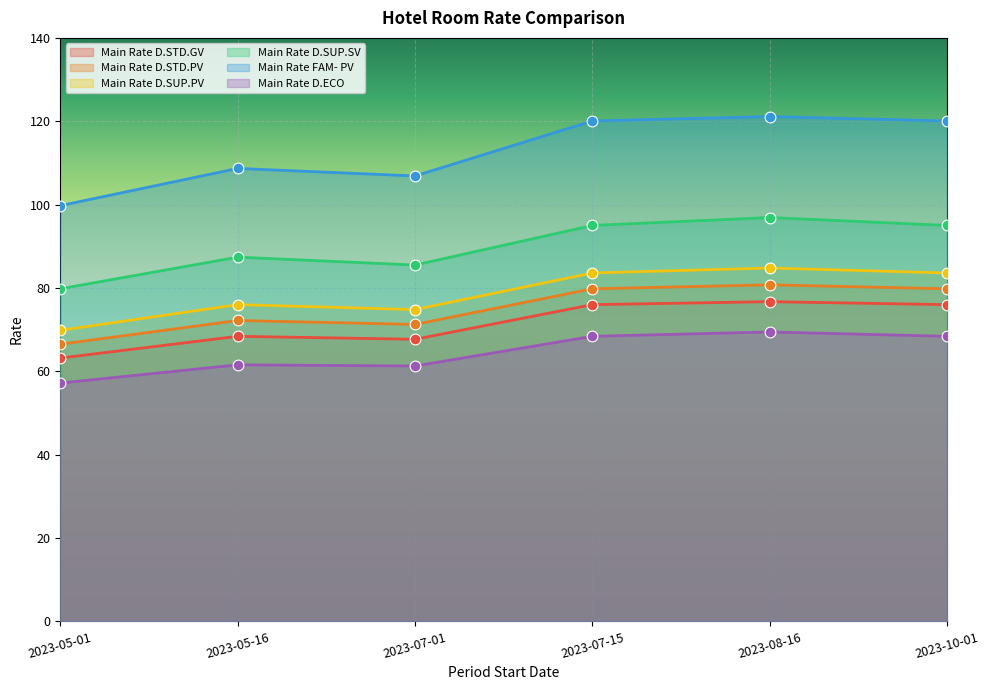

Which series reaches the minimum Y coordinate?

Main Rate D.ECO